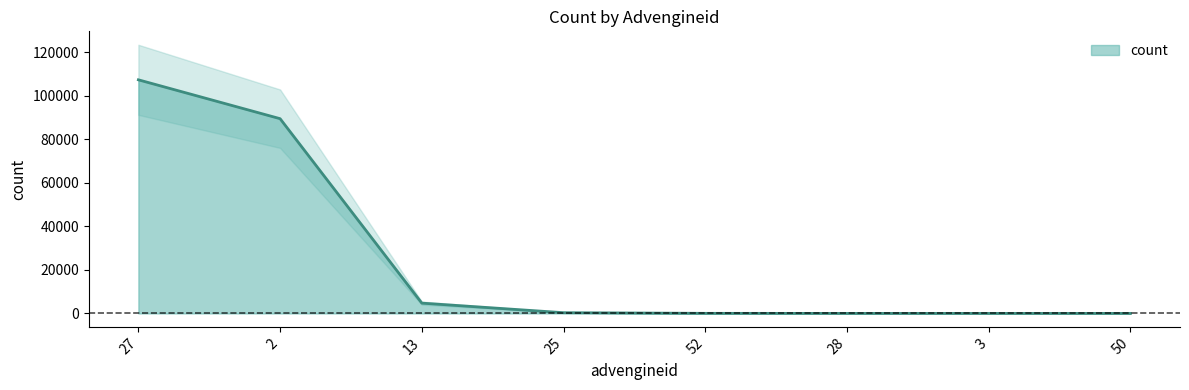

How many data points does each series have?

8